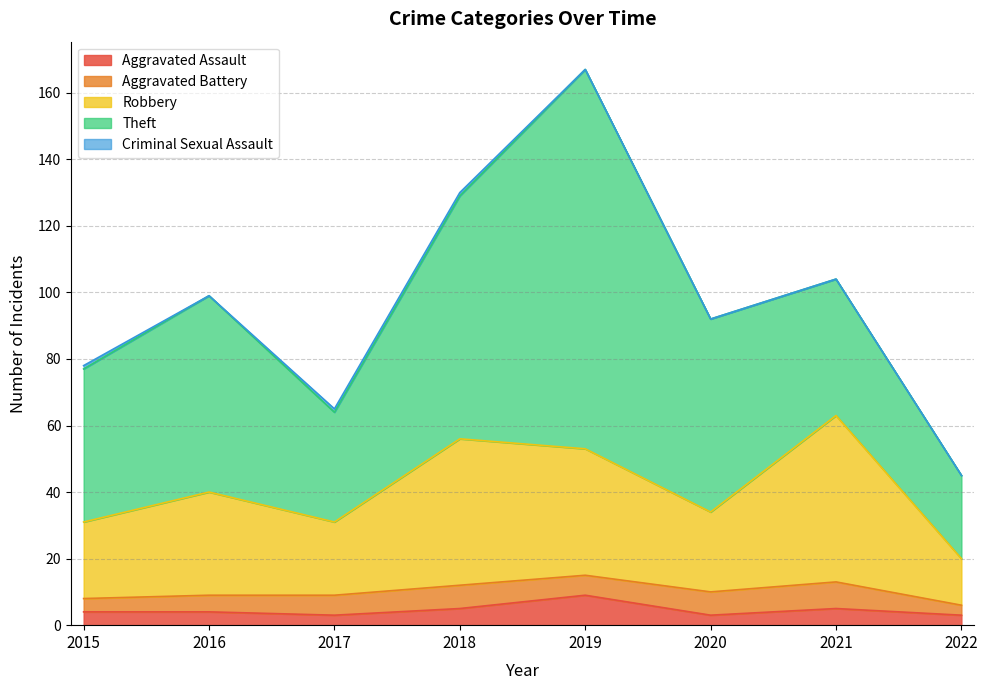

What is the average value of the Theft series?

56